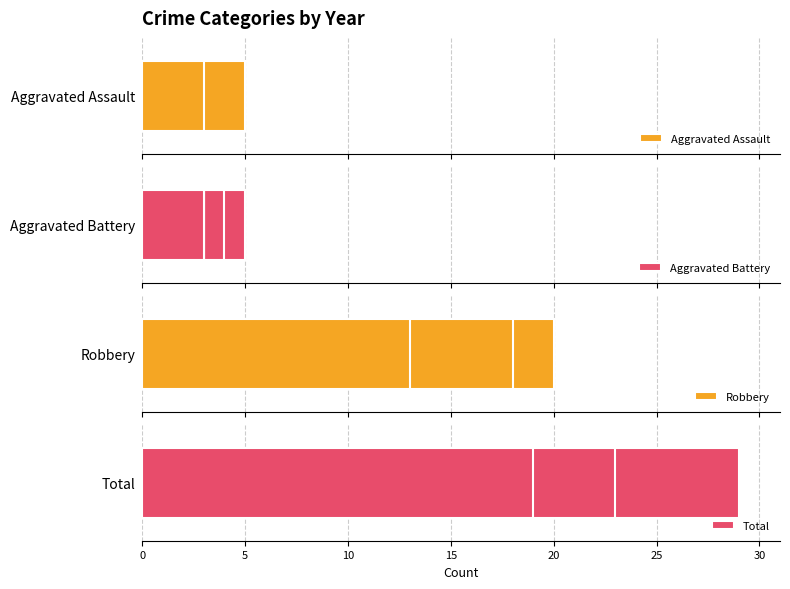

At 25, list the series in order from smallest to largest.

Aggravated Assault, Aggravated Battery, Robbery, Total